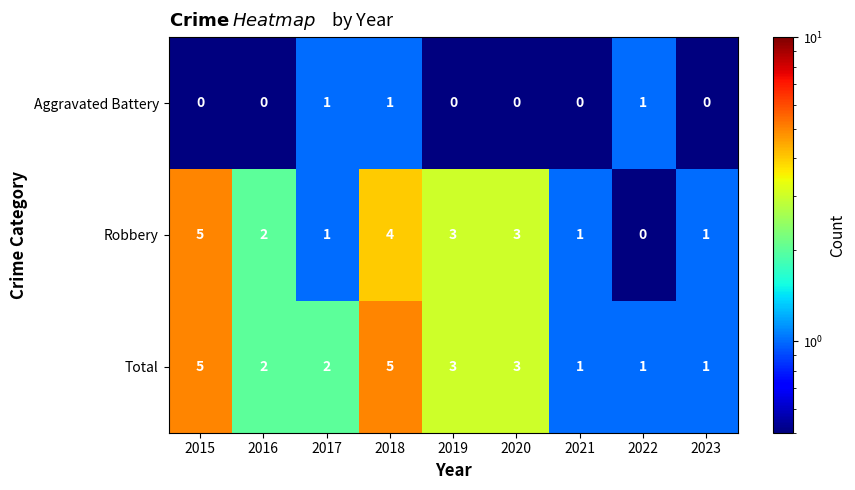

Is it true that Total equals 5 at 2015?

True